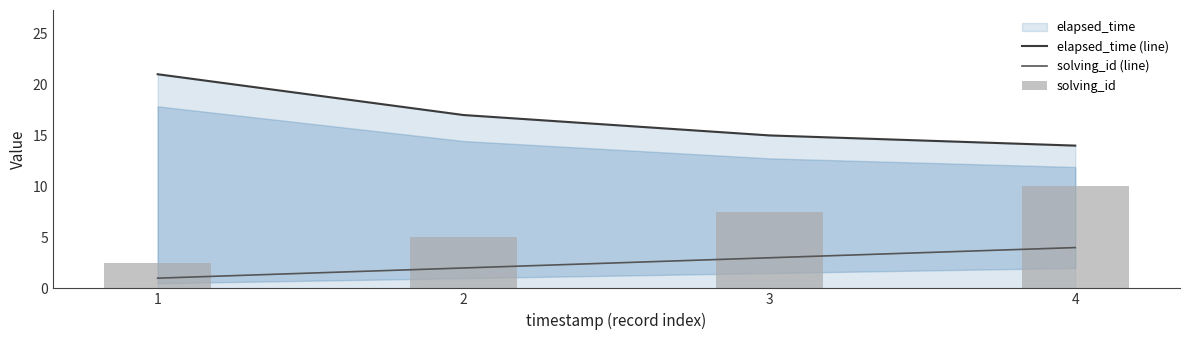

Are the bars horizontal?

No